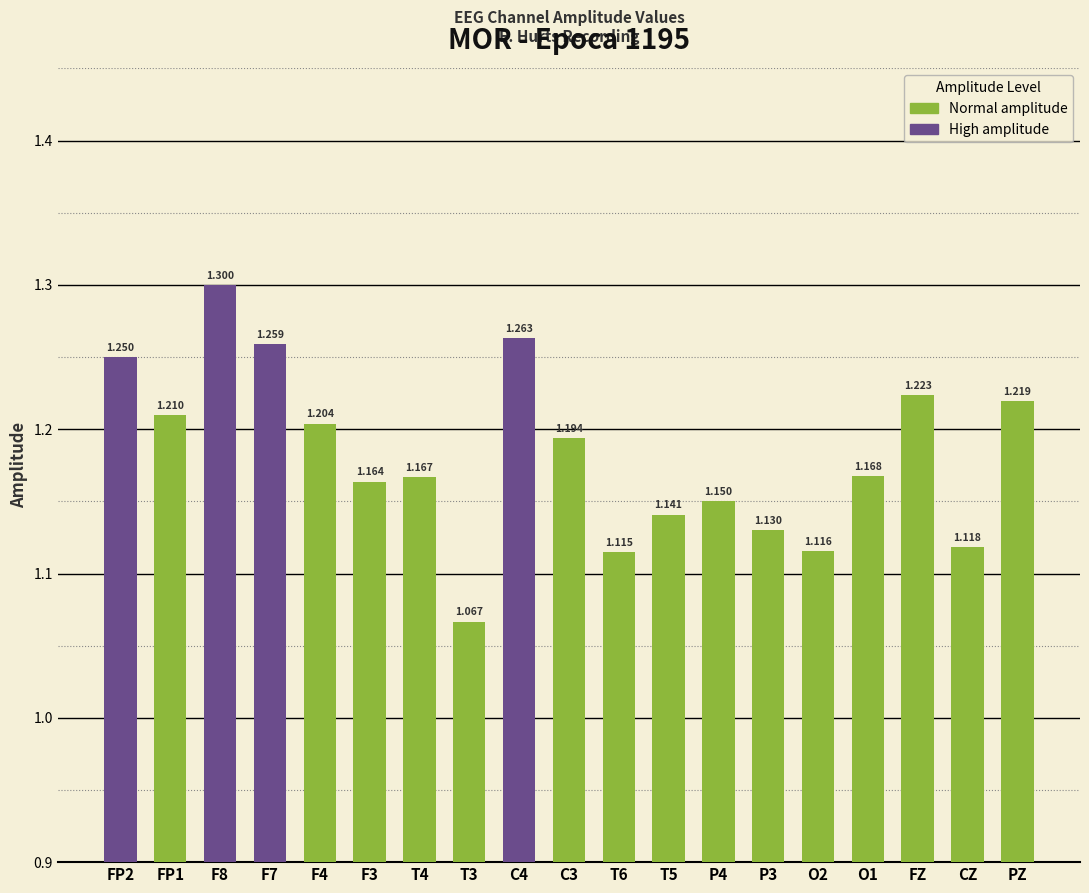

List the labels in order of value, smallest first.

T3, T6, O2, CZ, P3, T5, P4, F3, T4, O1, C3, F4, FP1, PZ, FZ, FP2, F7, C4, F8